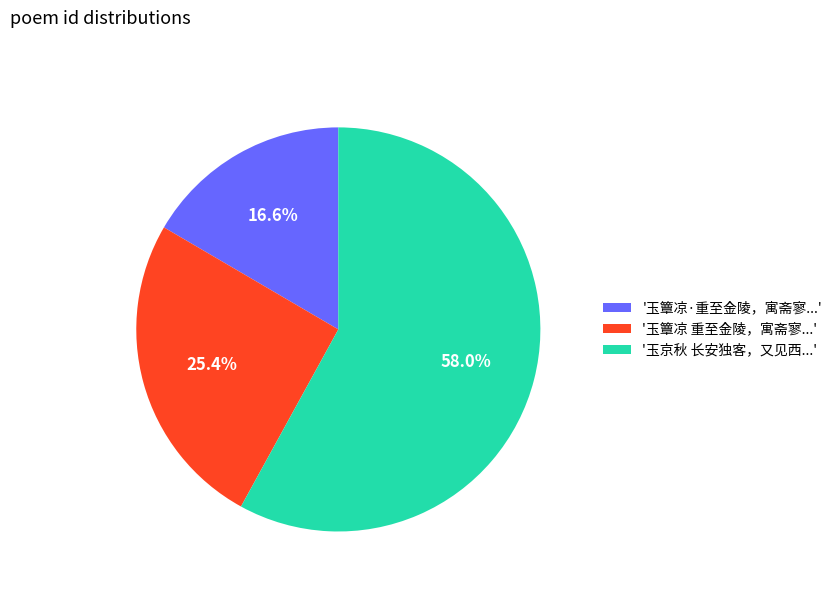

How many segments does this pie chart have?

3